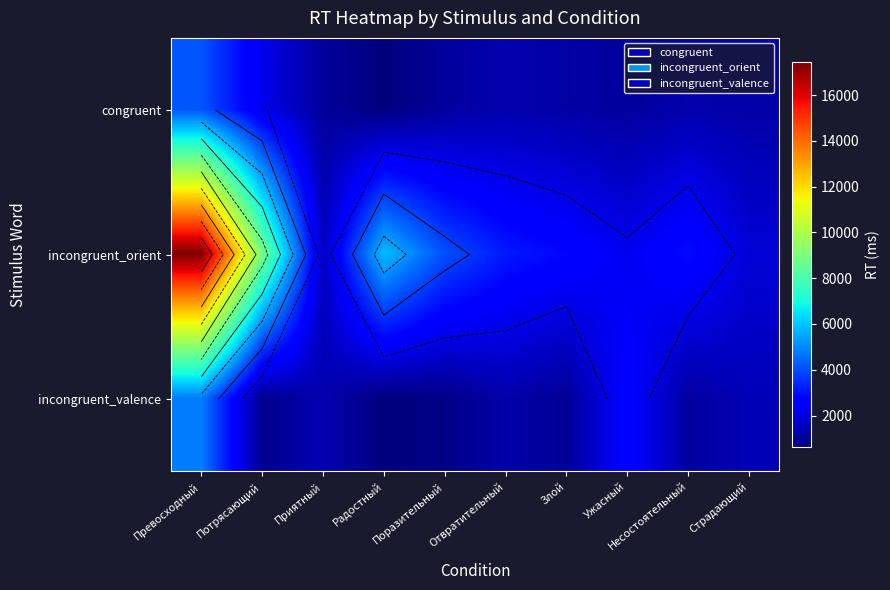

List the series in order of their peak value, lowest first.

congruent, incongruent_valence, incongruent_orient